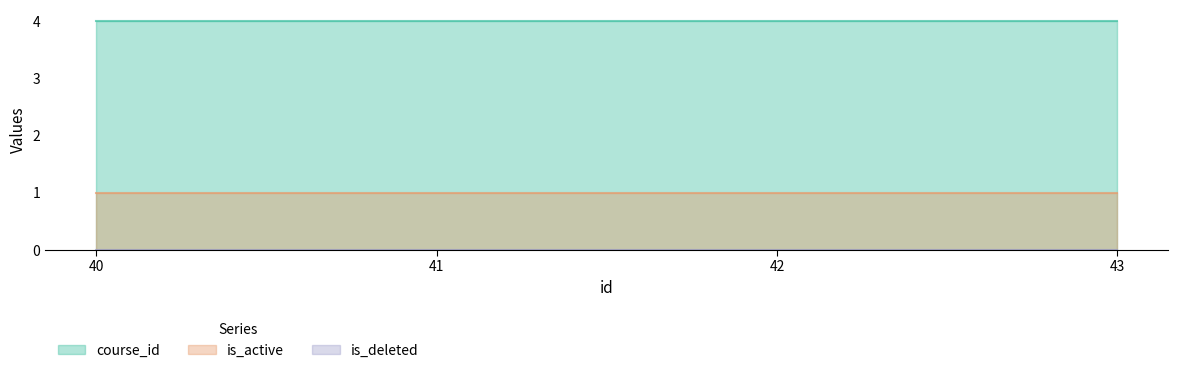

True or false: is_deleted has more than 1 points higher than both neighbors.

False